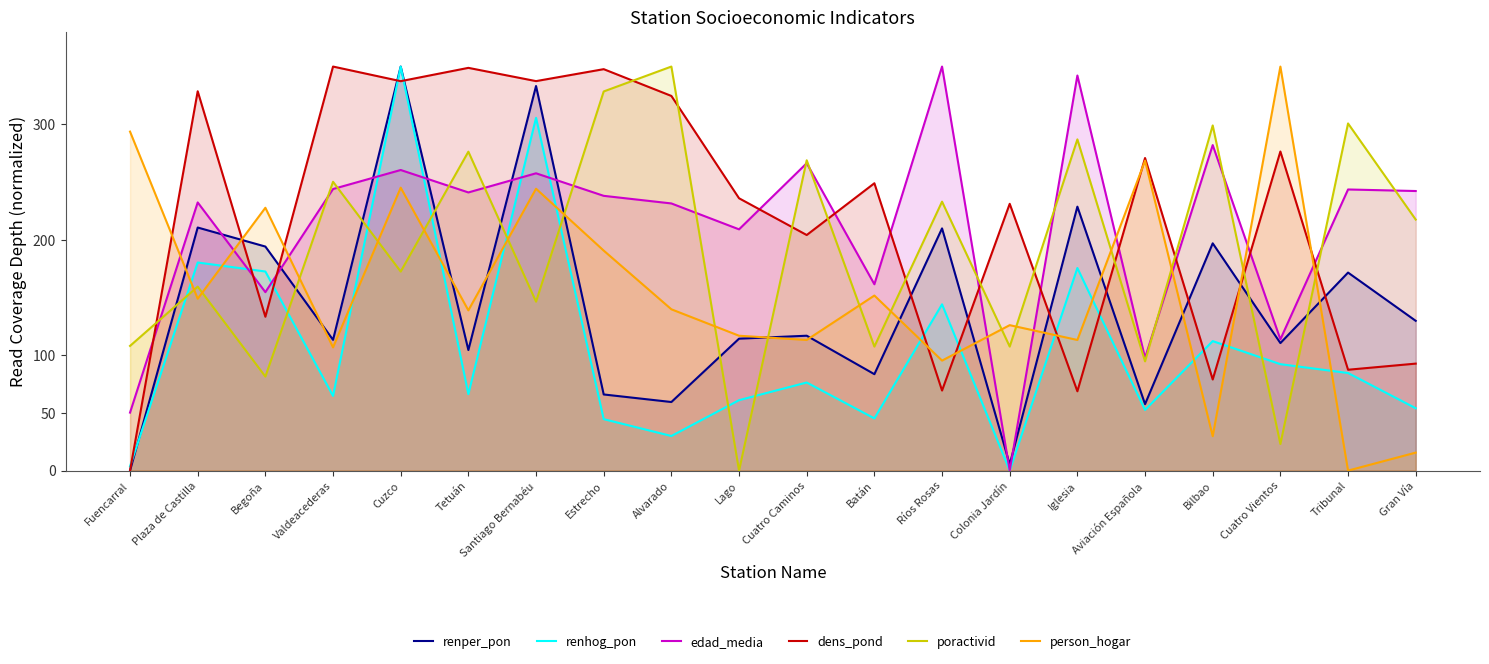

What is the value of the person_hogar point at the 6th from the left?

138.8